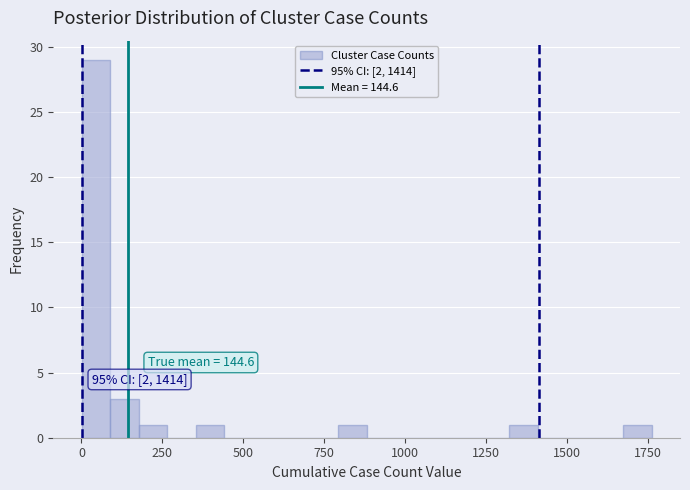

Around what value on the x-axis is the tallest bar? Give the approximate position of its centre, as read against the axis.

50